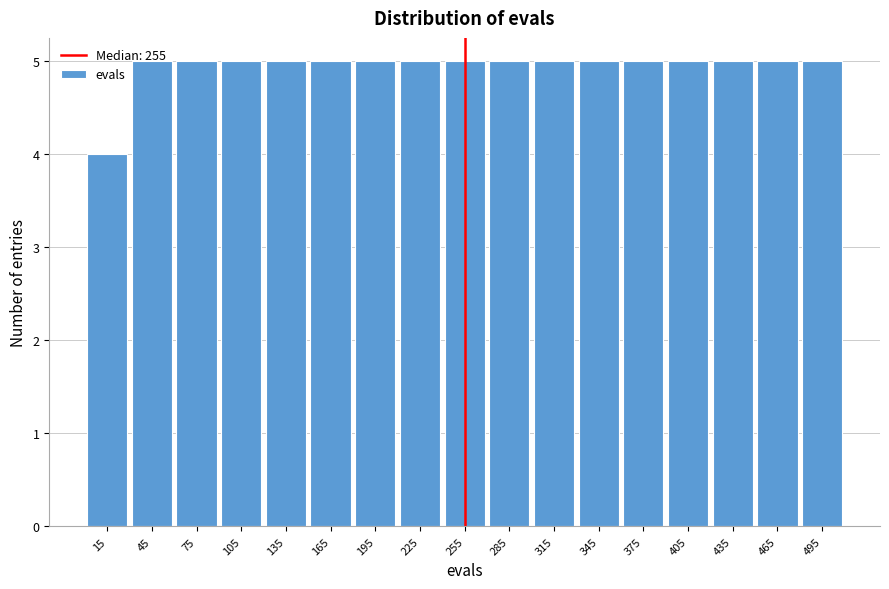

How tall is the bar that spans 150 to 180 on the x-axis? The values are not printed on the chart, so give them approximately, as read against the axis.

5